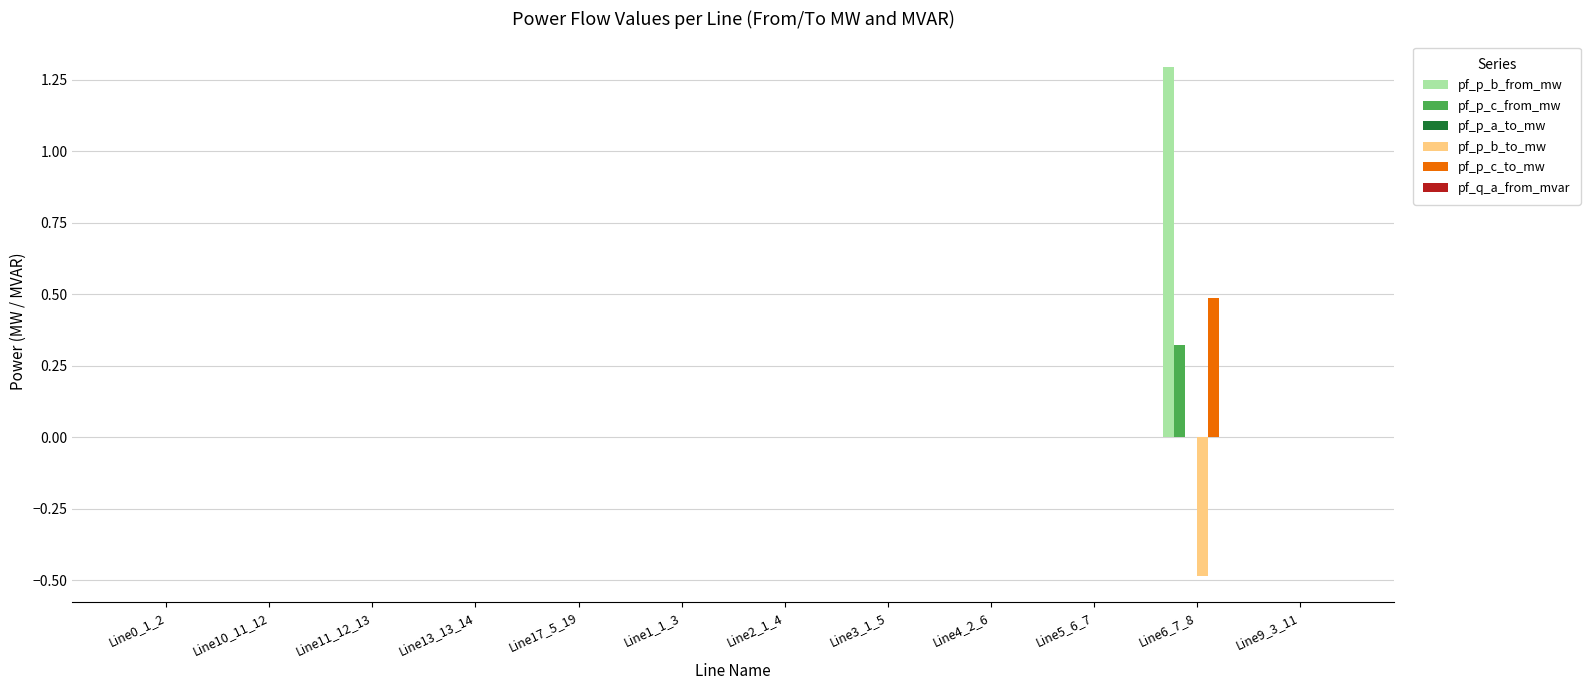

Count the number of categories in the chart.

12